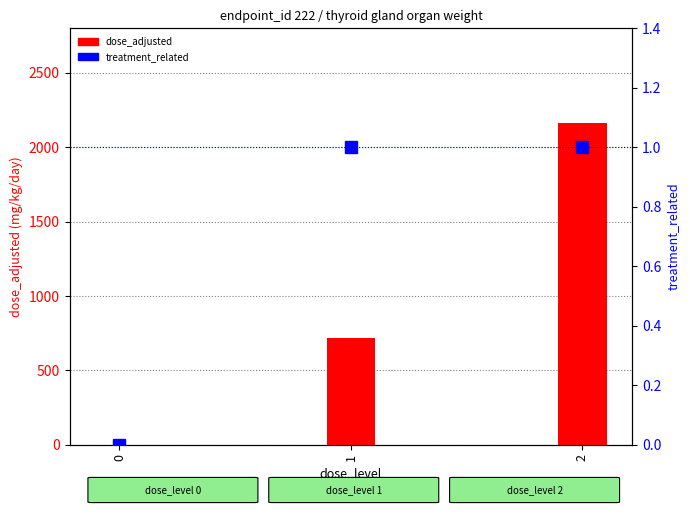

Reading right to left, transcribe all the data shown in this chart.

dose_adjusted: 2=2165	1=720	0=0
treatment_related: 2=1	1=1	0=0